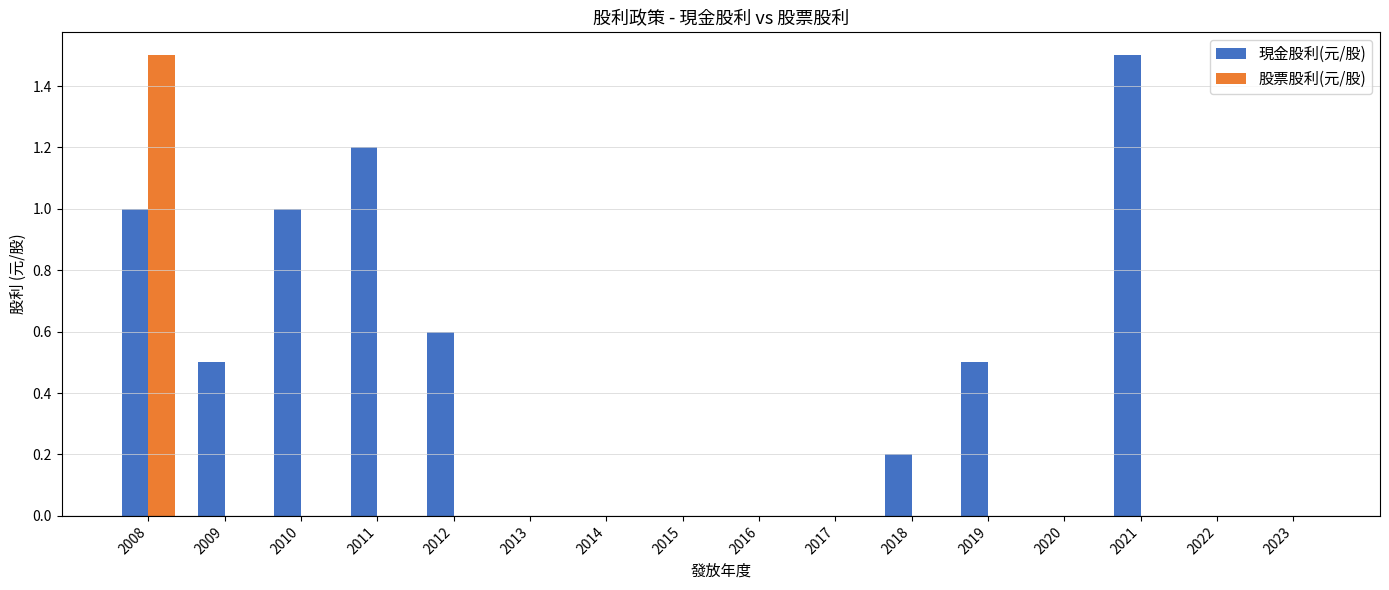

The value of 股票股利(元/股) at 2018 is 0.0. True or false?

True